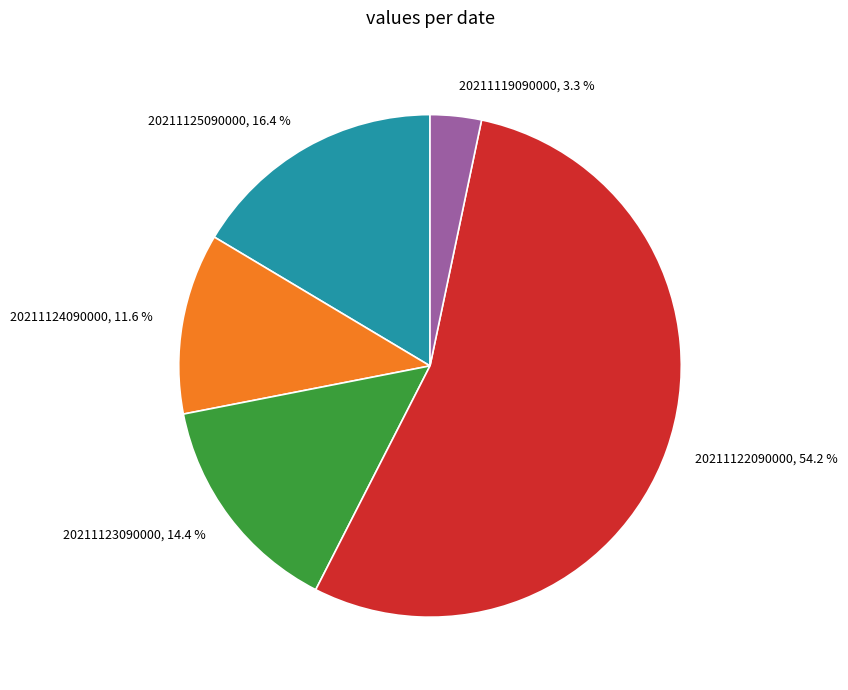

The 20211122090000 slice represents 54% of the pie. True or false?

True